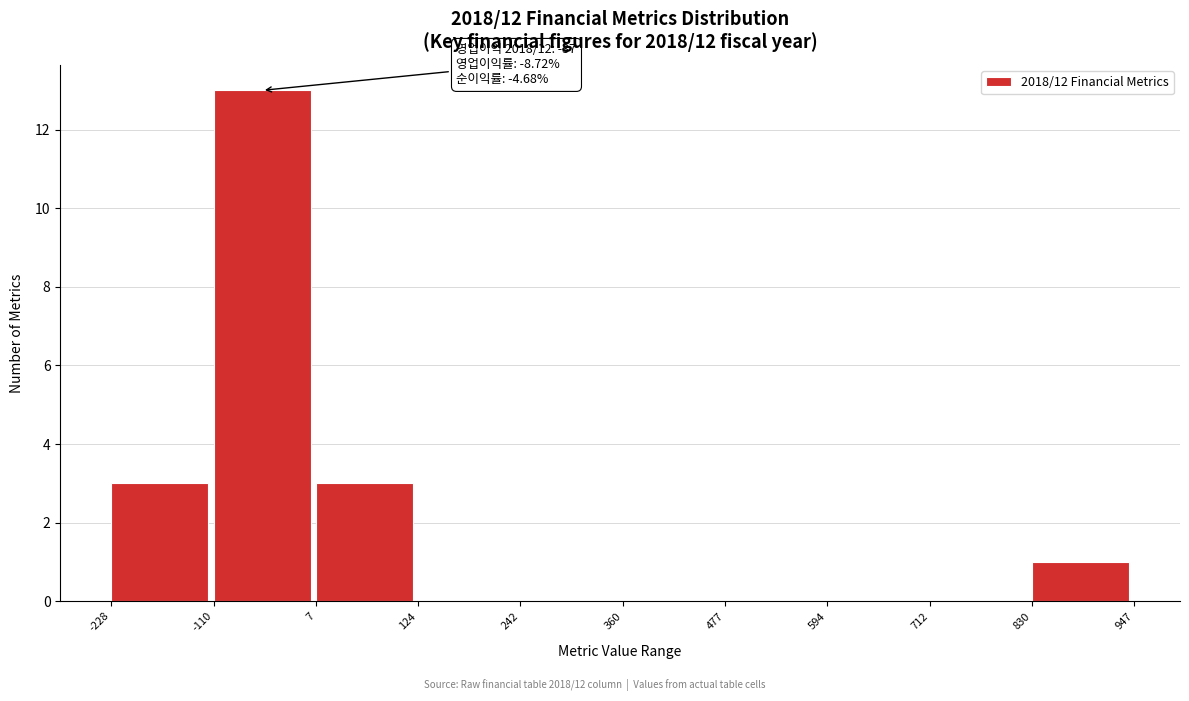

Over which range of the x-axis is the bar tallest?

-110 to 7